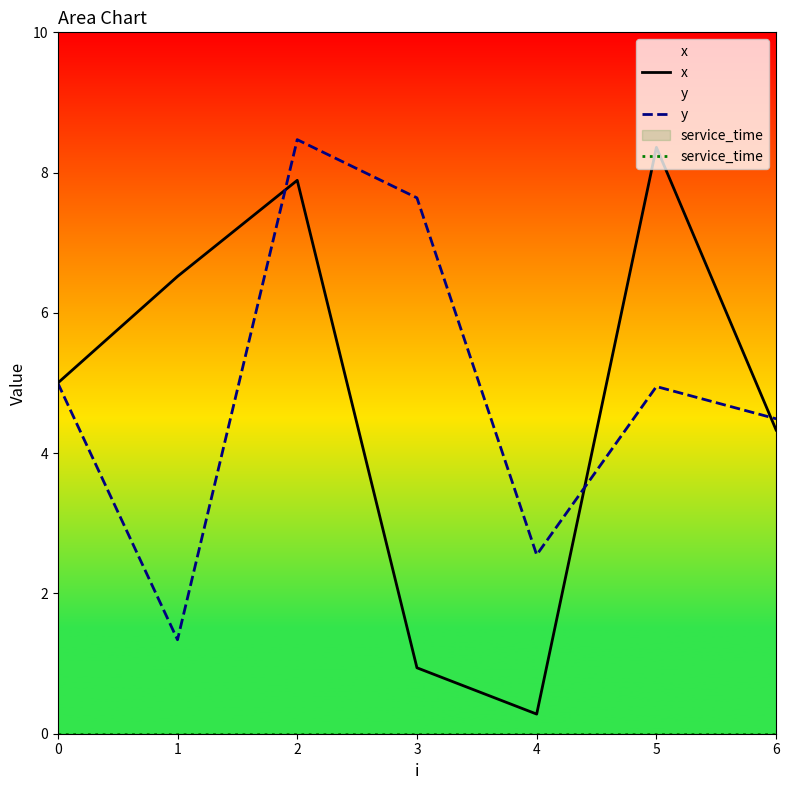

True or false: x has more than 0 points higher than both neighbors.

True